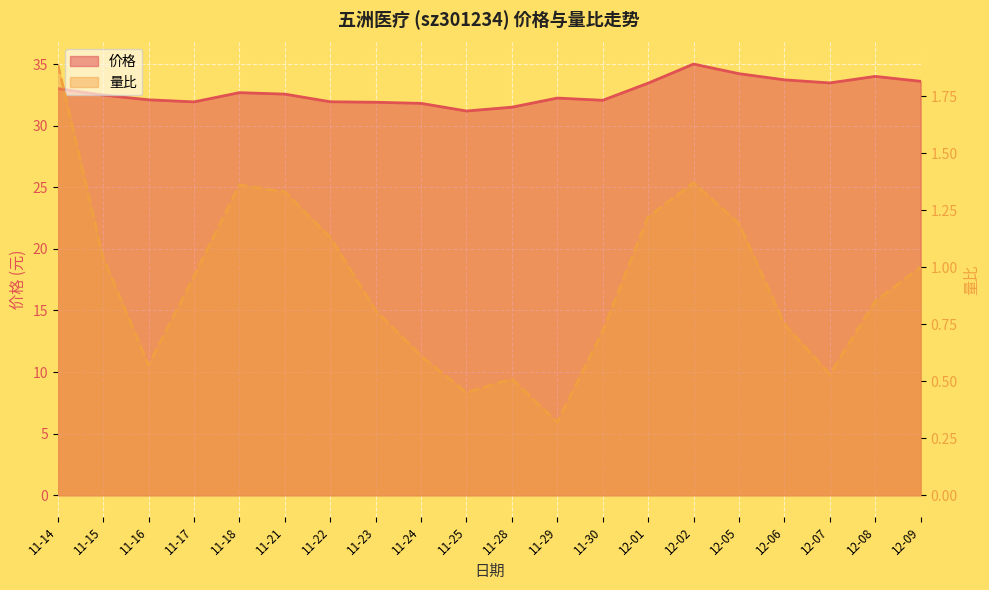

Where is the first local maximum for 量比?

11-18